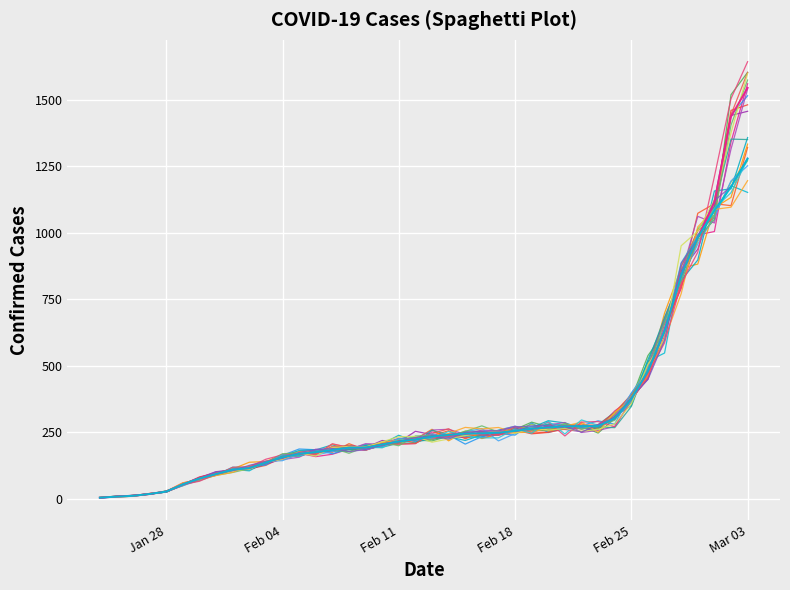

Does the chart display data point markers on the line(s)?

No